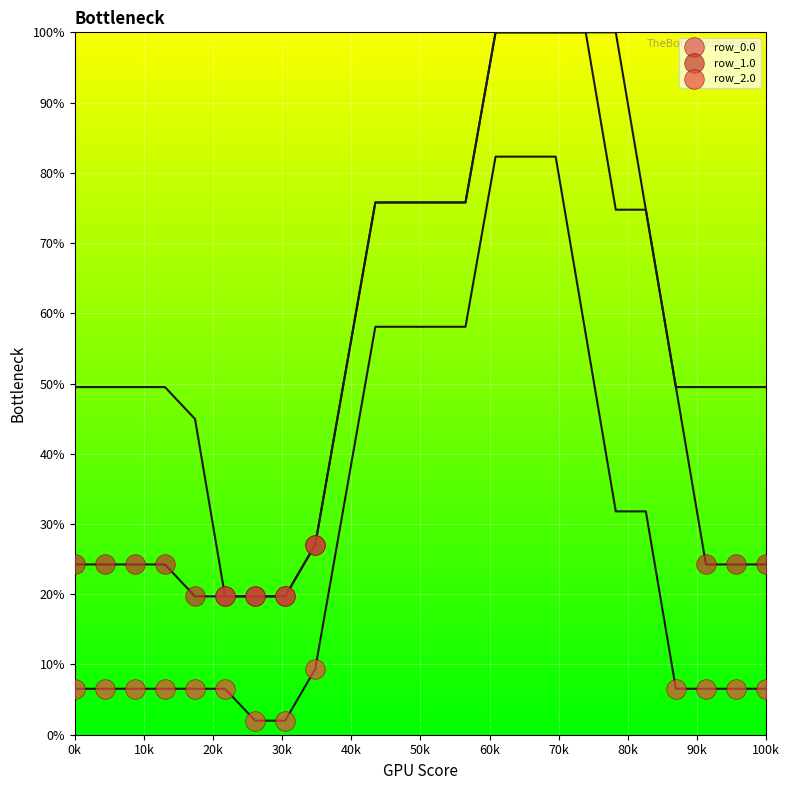

Which series reaches the minimum Y coordinate?

row_2.0